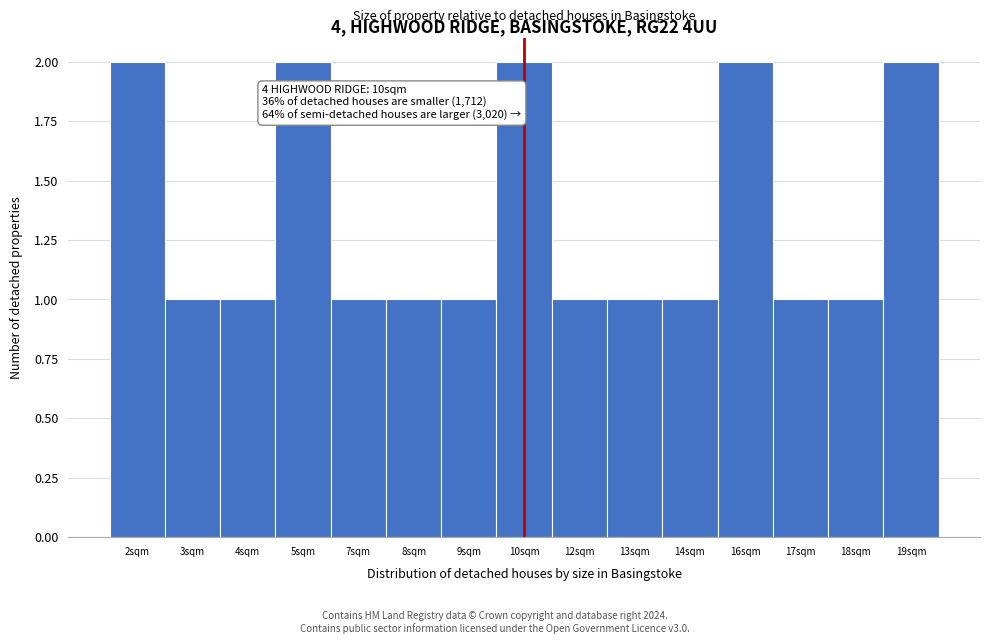

Reading left to right, what are all the values shown in this chart?

2sqm=2	3sqm=1	4sqm=1	5sqm=2	7sqm=1	8sqm=1	9sqm=1	10sqm=2	12sqm=1	13sqm=1	14sqm=1	16sqm=2	17sqm=1	18sqm=1	19sqm=2